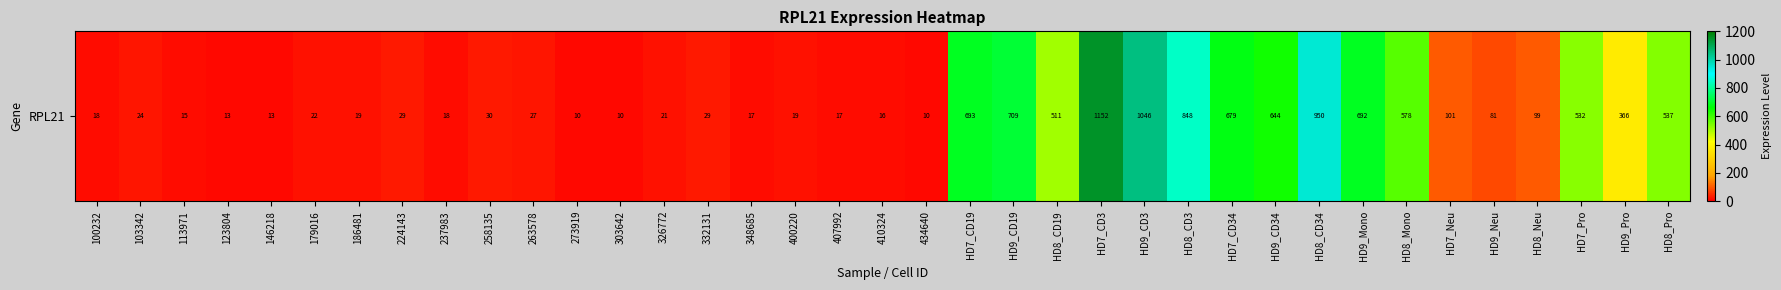

What is the sum of all values?

10593.4